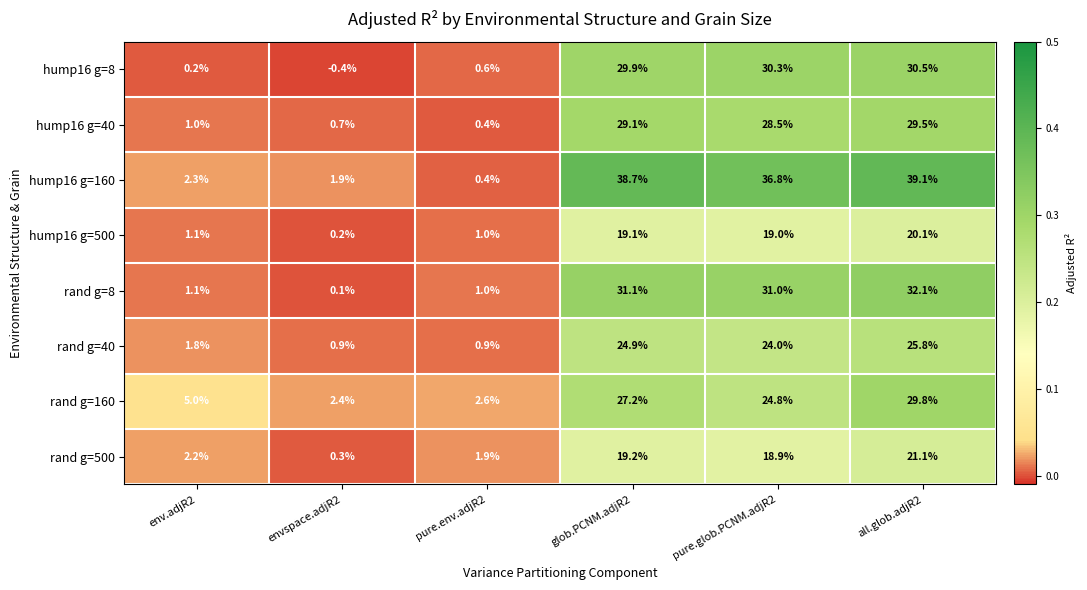

Rank the series at glob.PCNM.adjR2 from highest to lowest value.

hump16 g=160, rand g=8, hump16 g=8, hump16 g=40, rand g=160, rand g=40, rand g=500, hump16 g=500